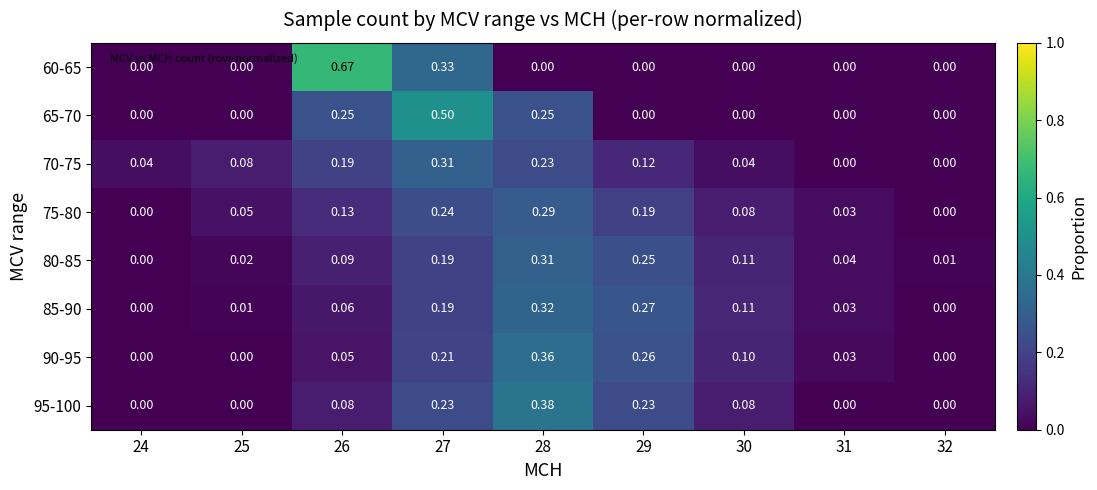

Is the value of 90-95 at 29 greater than the value of 95-100 at 28?

No